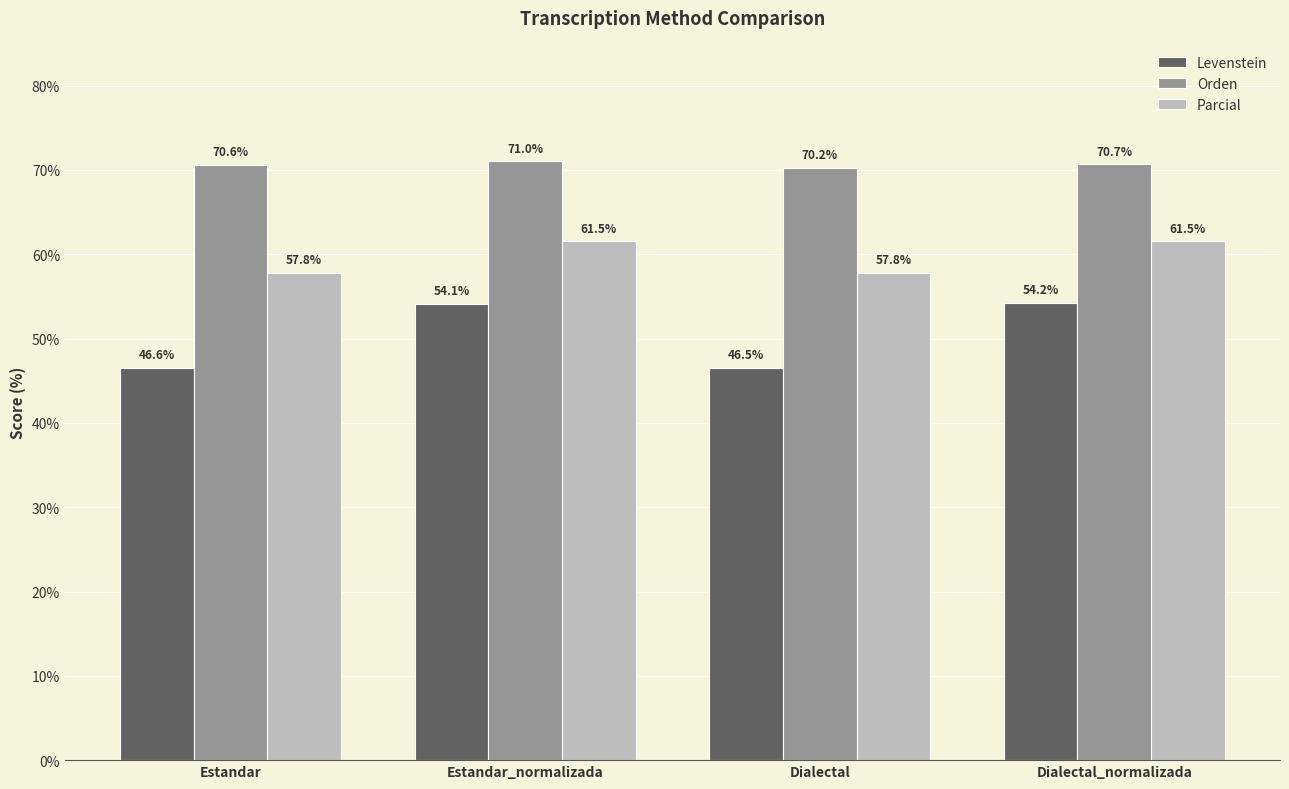

What is the smallest value displayed?

46.5